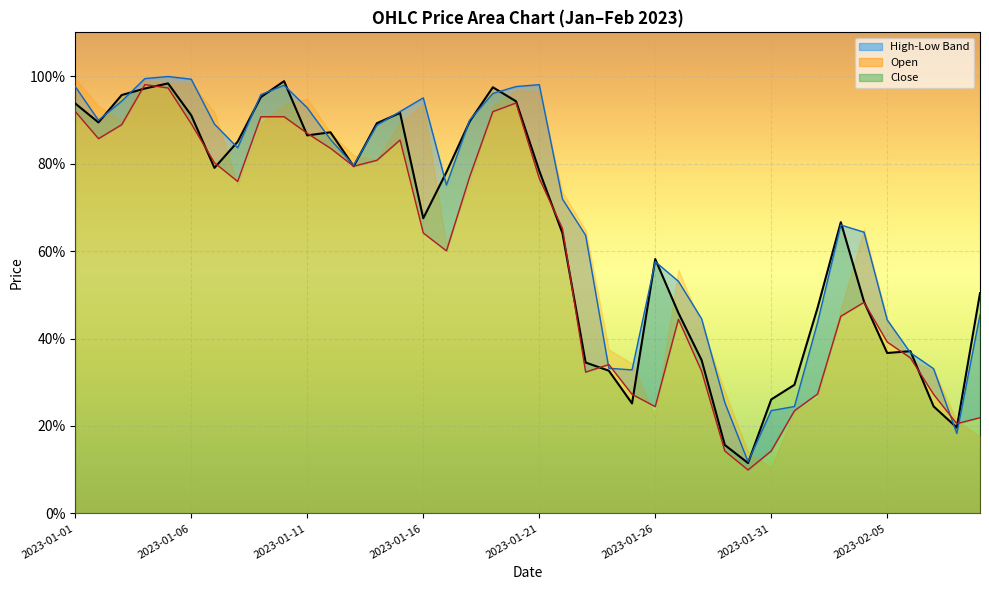

Where is High nearest to the value 0?

29